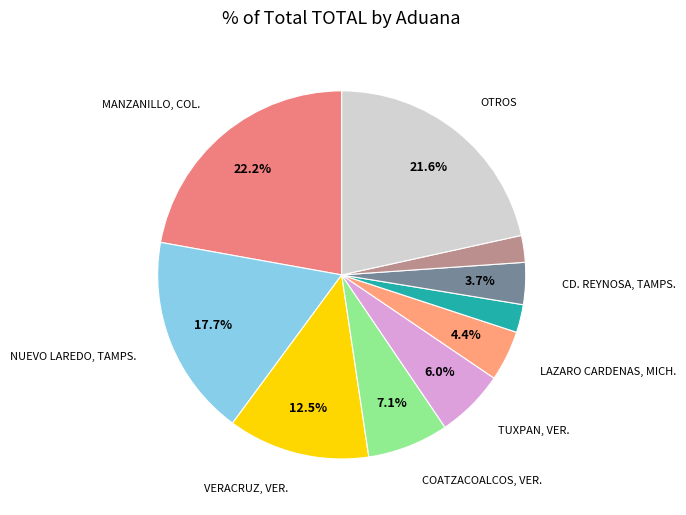

Which slice is the largest?

MANZANILLO, COL.